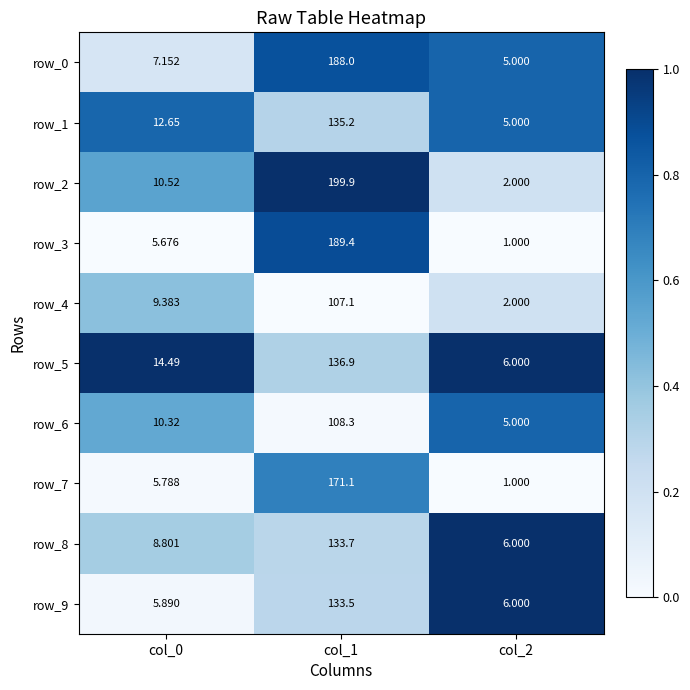

At which label does row_9 reach its peak?

col_1